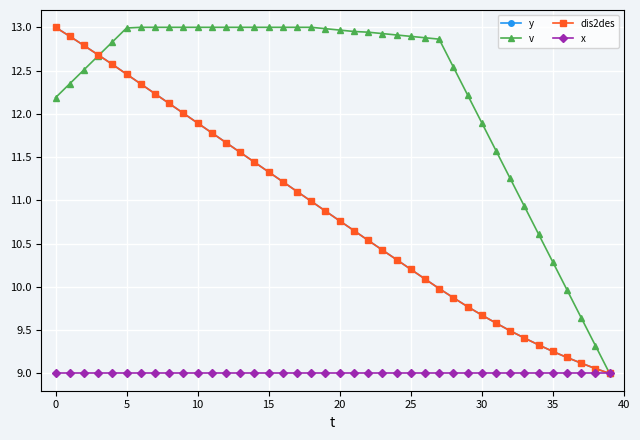

Does the chart have visible grid lines?

Yes